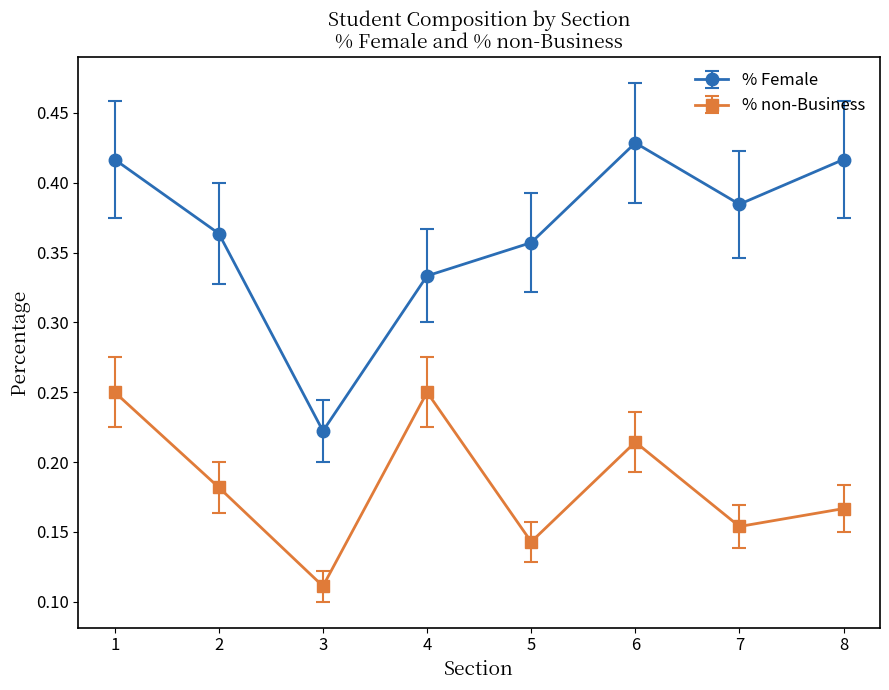

What is the sum of all % Female values?

2.9